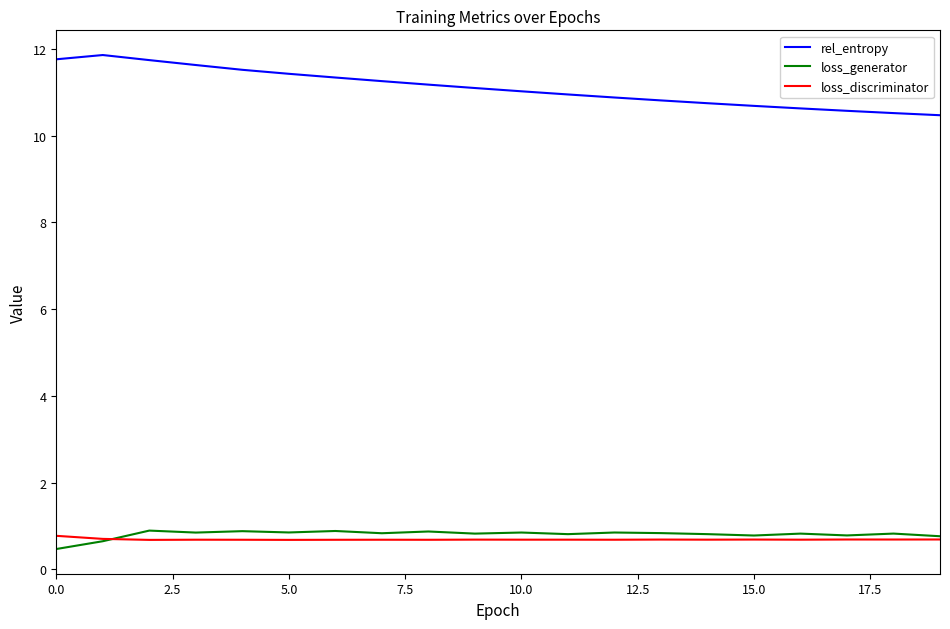

What is the greatest value displayed?

11.9